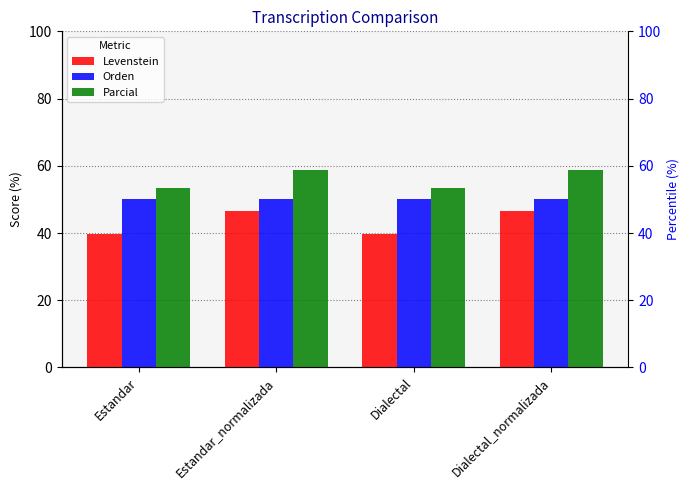

What is the minimum value shown in the chart?

39.6